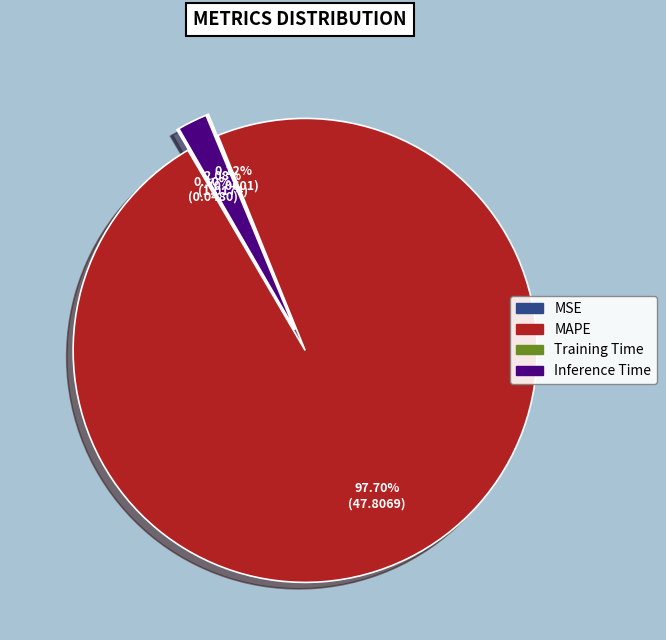

What is the change in value from MSE to Inference Time?

+1.0